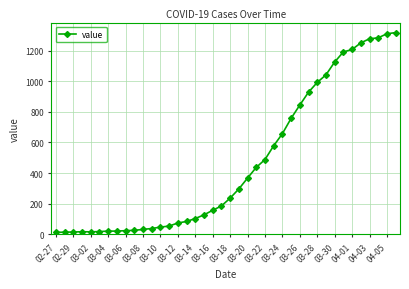

What is the difference between the second highest and minimum values?

1297